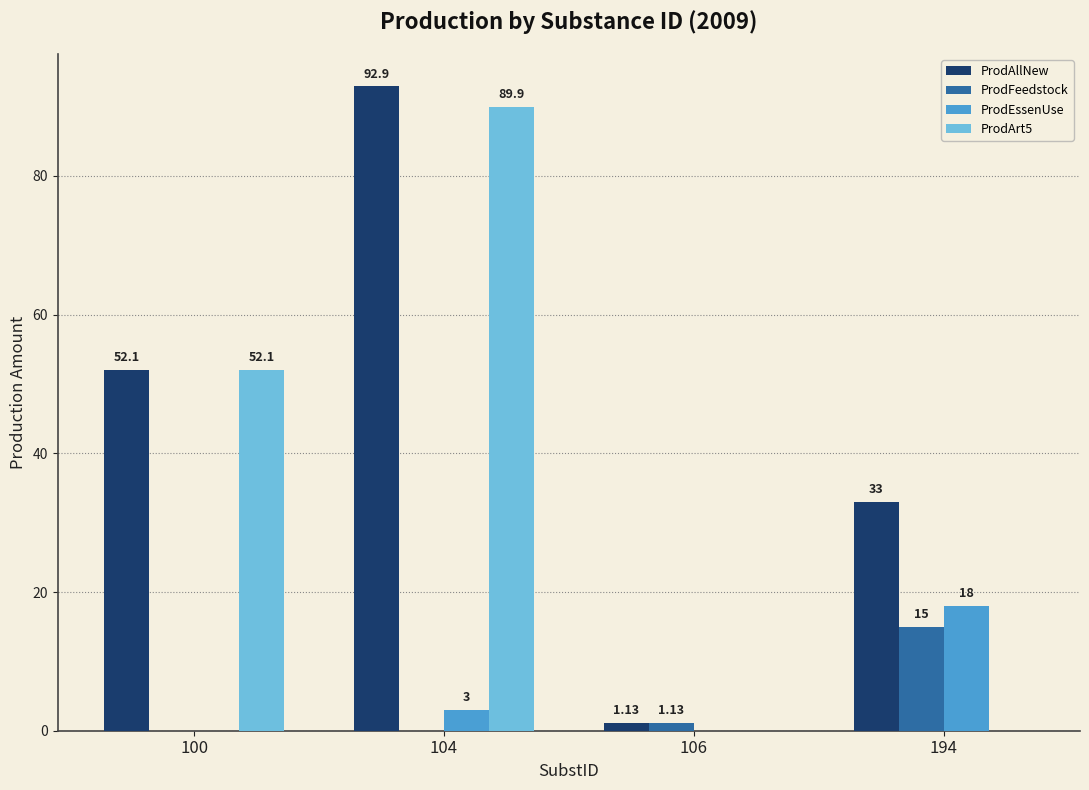

At which label does ProdArt5 reach its peak?

104